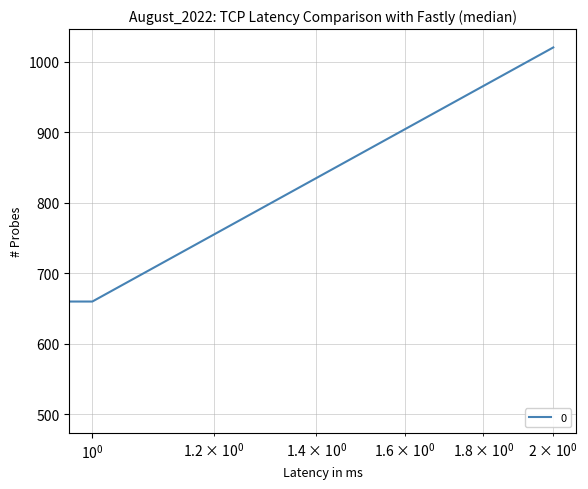

What is the difference between the maximum and minimum values?

520